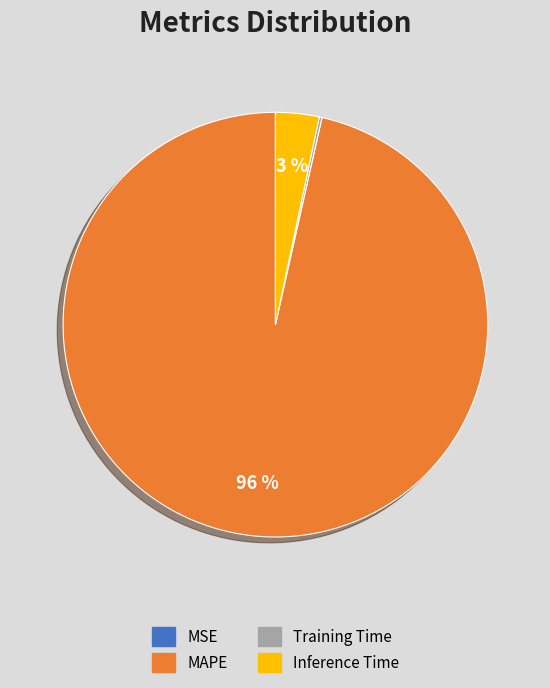

To the nearest percent, what percentage of the pie is Inference Time?

3%